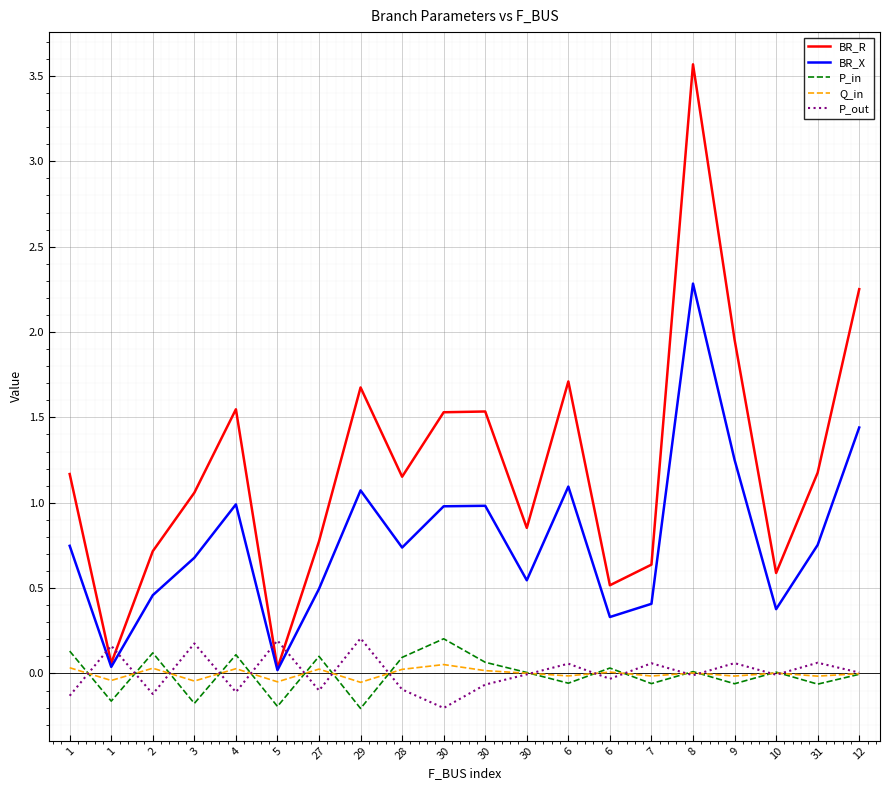

Which category has the highest value in the P_out series?

29